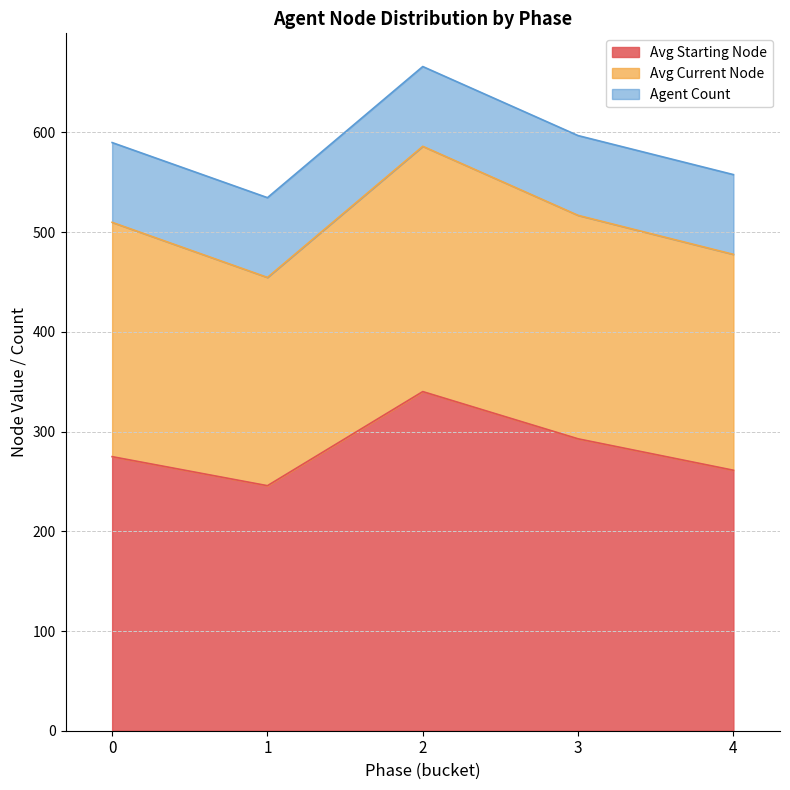

True or false: Avg Current Node and Agent Count cross at least once.

False